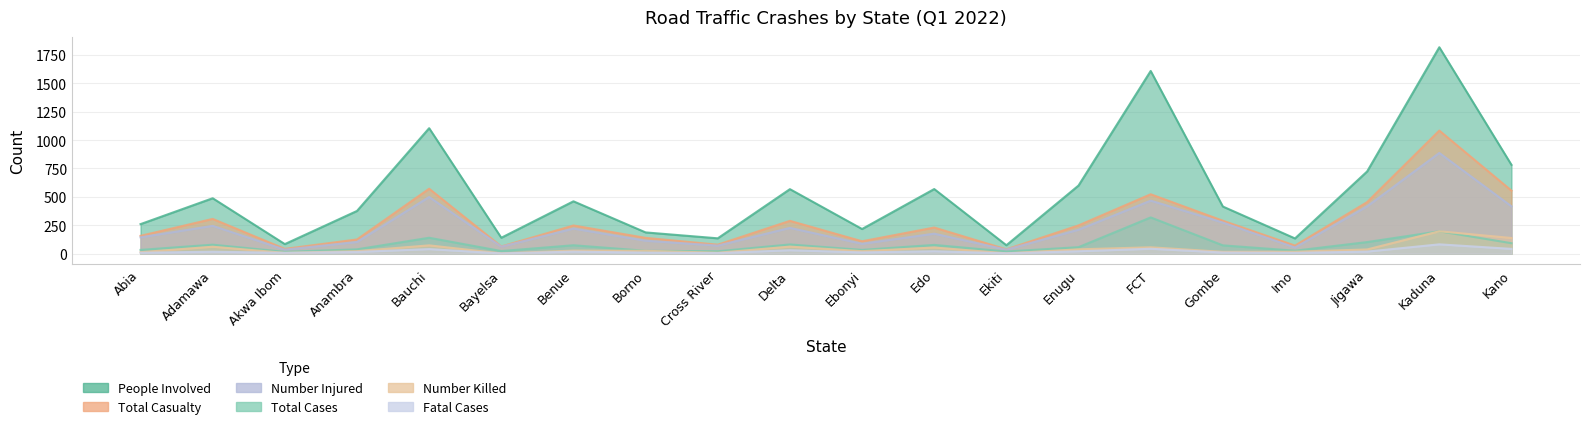

Which series has the largest total across all categories?

People Involved